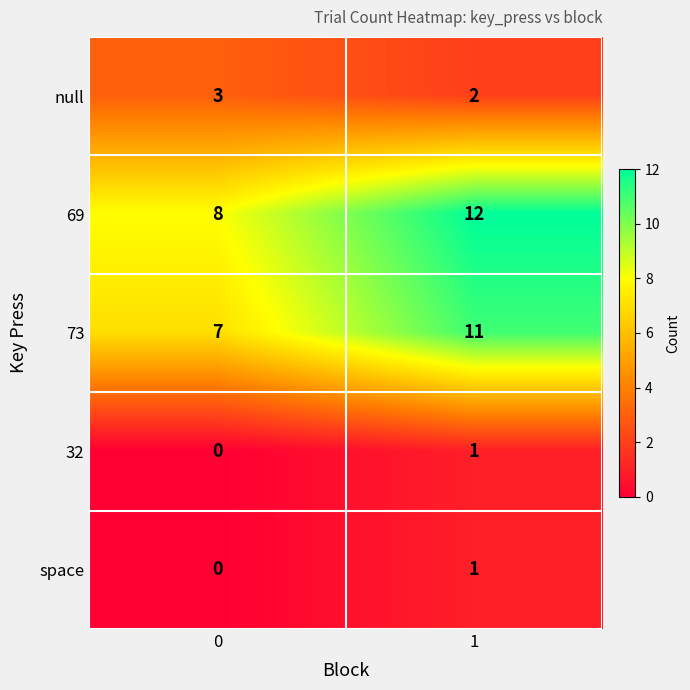

What is the sum of all 73 values?

18